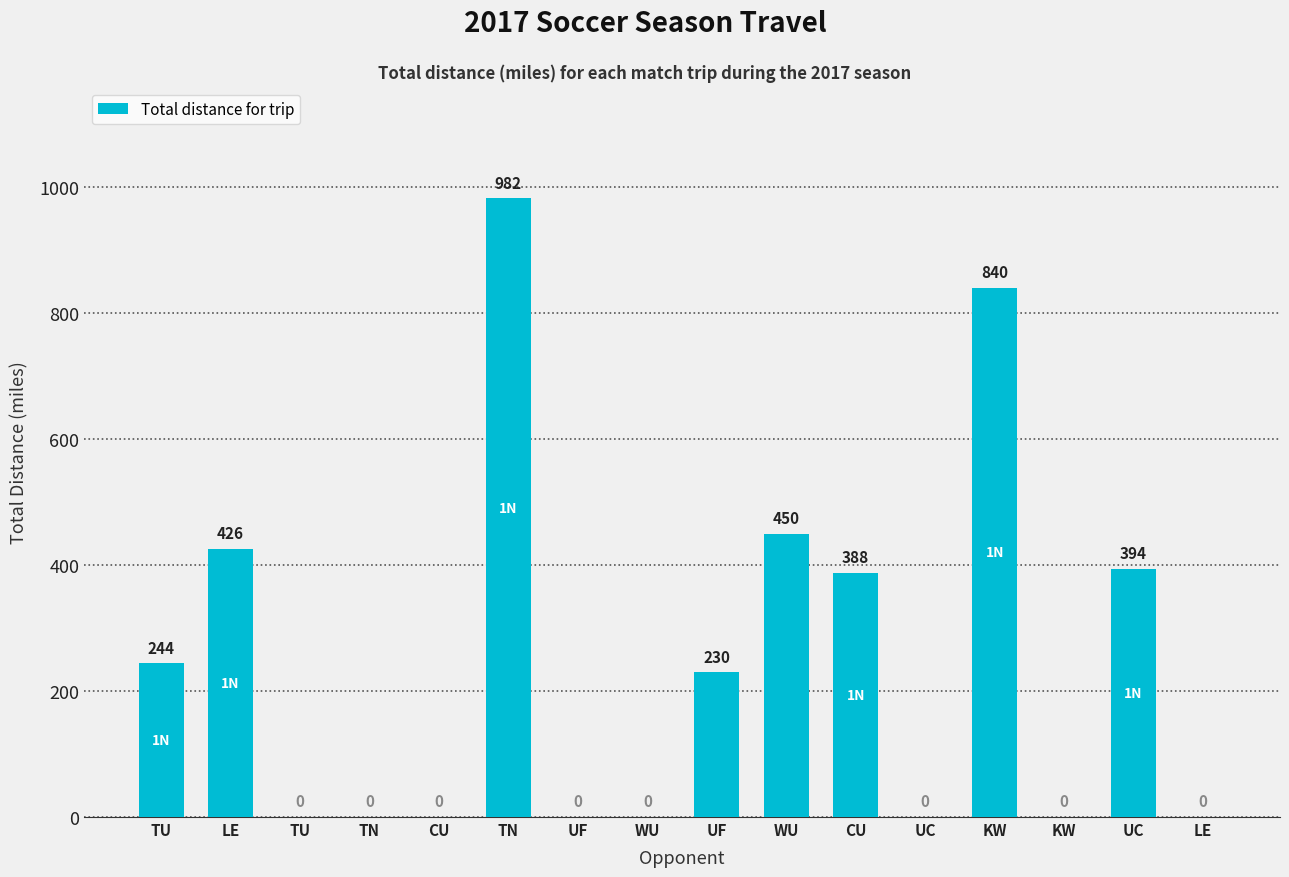

At which category does the chart reach its minimum across all series?

TU